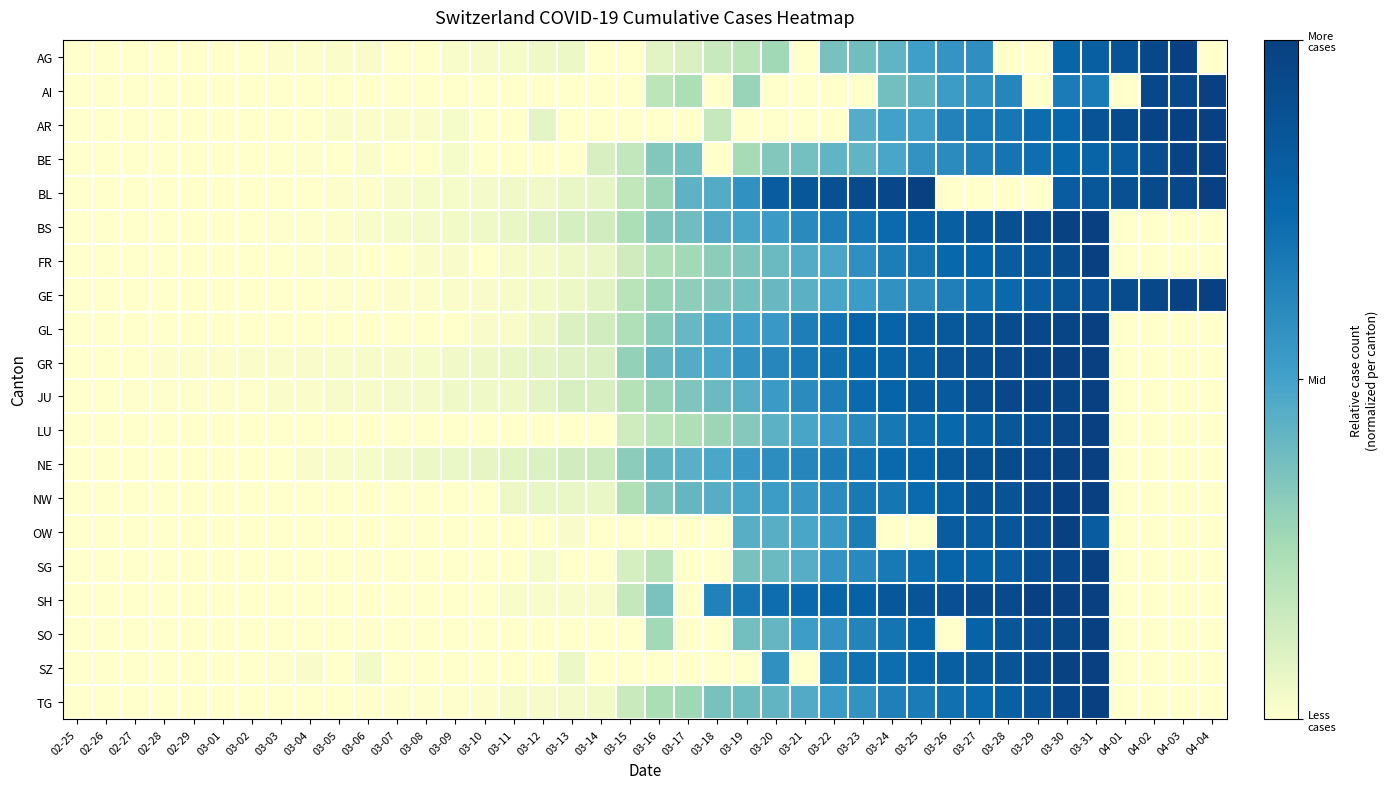

Reading right to left, transcribe all the data shown in this chart.

AG: 04-04=0.0	04-03=1.0	04-02=0.9	04-01=0.9	03-31=0.8	03-30=0.8	03-29=0.0	03-28=0.0	03-27=0.6	03-26=0.6	03-25=0.5	03-24=0.4	03-23=0.4	03-22=0.4	03-21=0.0	03-20=0.3	03-19=0.2	03-18=0.2	03-17=0.1	03-16=0.1	03-15=0.0	03-14=0.0	03-13=0.1	03-12=0.0	03-11=0.0	03-10=0.0	03-09=0.0	03-08=0.0	03-07=0.0	03-06=0.0	03-05=0.0	03-04=0.0	03-03=0.0	03-02=0.0	03-01=0.0	02-29=0.0	02-28=0.0	02-27=0.0	02-26=0.0	02-25=0.0
AI: 04-04=1.0	04-03=1.0	04-02=1.0	04-01=0.0	03-31=0.7	03-30=0.7	03-29=0.0	03-28=0.6	03-27=0.6	03-26=0.5	03-25=0.4	03-24=0.4	03-23=0.0	03-22=0.0	03-21=0.0	03-20=0.0	03-19=0.3	03-18=0.0	03-17=0.2	03-16=0.2	03-15=0.0	03-14=0.0	03-13=0.0	03-12=0.0	03-11=0.0	03-10=0.0	03-09=0.0	03-08=0.0	03-07=0.0	03-06=0.0	03-05=0.0	03-04=0.0	03-03=0.0	03-02=0.0	03-01=0.0	02-29=0.0	02-28=0.0	02-27=0.0	02-26=0.0	02-25=0.0
AR: 04-04=1.0	04-03=1.0	04-02=1.0	04-01=0.9	03-31=0.9	03-30=0.8	03-29=0.7	03-28=0.7	03-27=0.7	03-26=0.6	03-25=0.5	03-24=0.5	03-23=0.5	03-22=0.0	03-21=0.0	03-20=0.0	03-19=0.0	03-18=0.2	03-17=0.0	03-16=0.0	03-15=0.0	03-14=0.0	03-13=0.0	03-12=0.1	03-11=0.0	03-10=0.0	03-09=0.0	03-08=0.0	03-07=0.0	03-06=0.0	03-05=0.0	03-04=0.0	03-03=0.0	03-02=0.0	03-01=0.0	02-29=0.0	02-28=0.0	02-27=0.0	02-26=0.0	02-25=0.0
BE: 04-04=1.0	04-03=1.0	04-02=0.9	04-01=0.8	03-31=0.8	03-30=0.7	03-29=0.7	03-28=0.7	03-27=0.6	03-26=0.6	03-25=0.6	03-24=0.5	03-23=0.4	03-22=0.4	03-21=0.4	03-20=0.3	03-19=0.3	03-18=0.0	03-17=0.4	03-16=0.3	03-15=0.2	03-14=0.1	03-13=0.0	03-12=0.0	03-11=0.0	03-10=0.0	03-09=0.0	03-08=0.0	03-07=0.0	03-06=0.0	03-05=0.0	03-04=0.0	03-03=0.0	03-02=0.0	03-01=0.0	02-29=0.0	02-28=0.0	02-27=0.0	02-26=0.0	02-25=0.0
BL: 04-04=1.0	04-03=1.0	04-02=0.9	04-01=0.9	03-31=0.9	03-30=0.8	03-29=0.0	03-28=0.0	03-27=0.0	03-26=0.0	03-25=1.0	03-24=1.0	03-23=0.9	03-22=0.9	03-21=0.9	03-20=0.8	03-19=0.6	03-18=0.5	03-17=0.4	03-16=0.3	03-15=0.2	03-14=0.1	03-13=0.1	03-12=0.0	03-11=0.0	03-10=0.0	03-09=0.0	03-08=0.0	03-07=0.0	03-06=0.0	03-05=0.0	03-04=0.0	03-03=0.0	03-02=0.0	03-01=0.0	02-29=0.0	02-28=0.0	02-27=0.0	02-26=0.0	02-25=0.0
BS: 04-04=0.0	04-03=0.0	04-02=0.0	04-01=0.0	03-31=1.0	03-30=1.0	03-29=0.9	03-28=0.9	03-27=0.9	03-26=0.8	03-25=0.8	03-24=0.7	03-23=0.7	03-22=0.7	03-21=0.6	03-20=0.5	03-19=0.5	03-18=0.5	03-17=0.4	03-16=0.4	03-15=0.2	03-14=0.1	03-13=0.1	03-12=0.1	03-11=0.1	03-10=0.0	03-09=0.0	03-08=0.0	03-07=0.0	03-06=0.0	03-05=0.0	03-04=0.0	03-03=0.0	03-02=0.0	03-01=0.0	02-29=0.0	02-28=0.0	02-27=0.0	02-26=0.0	02-25=0.0
FR: 04-04=0.0	04-03=0.0	04-02=0.0	04-01=0.0	03-31=1.0	03-30=0.9	03-29=0.9	03-28=0.8	03-27=0.8	03-26=0.7	03-25=0.7	03-24=0.7	03-23=0.6	03-22=0.5	03-21=0.5	03-20=0.4	03-19=0.4	03-18=0.3	03-17=0.3	03-16=0.2	03-15=0.1	03-14=0.1	03-13=0.0	03-12=0.0	03-11=0.0	03-10=0.0	03-09=0.0	03-08=0.0	03-07=0.0	03-06=0.0	03-05=0.0	03-04=0.0	03-03=0.0	03-02=0.0	03-01=0.0	02-29=0.0	02-28=0.0	02-27=0.0	02-26=0.0	02-25=0.0
GE: 04-04=1.0	04-03=1.0	04-02=1.0	04-01=0.9	03-31=0.9	03-30=0.9	03-29=0.8	03-28=0.7	03-27=0.7	03-26=0.6	03-25=0.6	03-24=0.6	03-23=0.5	03-22=0.5	03-21=0.4	03-20=0.4	03-19=0.4	03-18=0.3	03-17=0.3	03-16=0.3	03-15=0.2	03-14=0.1	03-13=0.1	03-12=0.0	03-11=0.0	03-10=0.0	03-09=0.0	03-08=0.0	03-07=0.0	03-06=0.0	03-05=0.0	03-04=0.0	03-03=0.0	03-02=0.0	03-01=0.0	02-29=0.0	02-28=0.0	02-27=0.0	02-26=0.0	02-25=0.0
GL: 04-04=0.0	04-03=0.0	04-02=0.0	04-01=0.0	03-31=1.0	03-30=1.0	03-29=1.0	03-28=0.9	03-27=0.9	03-26=0.8	03-25=0.8	03-24=0.8	03-23=0.8	03-22=0.7	03-21=0.7	03-20=0.5	03-19=0.5	03-18=0.5	03-17=0.4	03-16=0.3	03-15=0.2	03-14=0.1	03-13=0.1	03-12=0.0	03-11=0.0	03-10=0.0	03-09=0.0	03-08=0.0	03-07=0.0	03-06=0.0	03-05=0.0	03-04=0.0	03-03=0.0	03-02=0.0	03-01=0.0	02-29=0.0	02-28=0.0	02-27=0.0	02-26=0.0	02-25=0.0
GR: 04-04=0.0	04-03=0.0	04-02=0.0	04-01=0.0	03-31=1.0	03-30=1.0	03-29=1.0	03-28=0.9	03-27=0.9	03-26=0.9	03-25=0.8	03-24=0.8	03-23=0.8	03-22=0.7	03-21=0.7	03-20=0.6	03-19=0.6	03-18=0.5	03-17=0.5	03-16=0.4	03-15=0.3	03-14=0.1	03-13=0.1	03-12=0.1	03-11=0.1	03-10=0.0	03-09=0.0	03-08=0.0	03-07=0.0	03-06=0.0	03-05=0.0	03-04=0.0	03-03=0.0	03-02=0.0	03-01=0.0	02-29=0.0	02-28=0.0	02-27=0.0	02-26=0.0	02-25=0.0
JU: 04-04=0.0	04-03=0.0	04-02=0.0	04-01=0.0	03-31=1.0	03-30=1.0	03-29=1.0	03-28=0.9	03-27=0.9	03-26=0.8	03-25=0.8	03-24=0.8	03-23=0.7	03-22=0.6	03-21=0.6	03-20=0.5	03-19=0.4	03-18=0.4	03-17=0.4	03-16=0.3	03-15=0.2	03-14=0.1	03-13=0.1	03-12=0.1	03-11=0.0	03-10=0.0	03-09=0.0	03-08=0.0	03-07=0.0	03-06=0.0	03-05=0.0	03-04=0.0	03-03=0.0	03-02=0.0	03-01=0.0	02-29=0.0	02-28=0.0	02-27=0.0	02-26=0.0	02-25=0.0
LU: 04-04=0.0	04-03=0.0	04-02=0.0	04-01=0.0	03-31=1.0	03-30=1.0	03-29=0.9	03-28=0.9	03-27=0.8	03-26=0.7	03-25=0.7	03-24=0.7	03-23=0.6	03-22=0.5	03-21=0.5	03-20=0.4	03-19=0.3	03-18=0.3	03-17=0.2	03-16=0.2	03-15=0.1	03-14=0.0	03-13=0.0	03-12=0.0	03-11=0.0	03-10=0.0	03-09=0.0	03-08=0.0	03-07=0.0	03-06=0.0	03-05=0.0	03-04=0.0	03-03=0.0	03-02=0.0	03-01=0.0	02-29=0.0	02-28=0.0	02-27=0.0	02-26=0.0	02-25=0.0
NE: 04-04=0.0	04-03=0.0	04-02=0.0	04-01=0.0	03-31=1.0	03-30=1.0	03-29=1.0	03-28=0.9	03-27=0.9	03-26=0.8	03-25=0.8	03-24=0.7	03-23=0.7	03-22=0.7	03-21=0.6	03-20=0.6	03-19=0.5	03-18=0.5	03-17=0.4	03-16=0.4	03-15=0.3	03-14=0.2	03-13=0.1	03-12=0.1	03-11=0.1	03-10=0.1	03-09=0.1	03-08=0.1	03-07=0.0	03-06=0.0	03-05=0.0	03-04=0.0	03-03=0.0	03-02=0.0	03-01=0.0	02-29=0.0	02-28=0.0	02-27=0.0	02-26=0.0	02-25=0.0
NW: 04-04=0.0	04-03=0.0	04-02=0.0	04-01=0.0	03-31=1.0	03-30=1.0	03-29=0.9	03-28=0.9	03-27=0.9	03-26=0.8	03-25=0.7	03-24=0.7	03-23=0.7	03-22=0.6	03-21=0.6	03-20=0.5	03-19=0.5	03-18=0.5	03-17=0.4	03-16=0.3	03-15=0.2	03-14=0.1	03-13=0.1	03-12=0.1	03-11=0.1	03-10=0.0	03-09=0.0	03-08=0.0	03-07=0.0	03-06=0.0	03-05=0.0	03-04=0.0	03-03=0.0	03-02=0.0	03-01=0.0	02-29=0.0	02-28=0.0	02-27=0.0	02-26=0.0	02-25=0.0
OW: 04-04=0.0	04-03=0.0	04-02=0.0	04-01=0.0	03-31=0.8	03-30=1.0	03-29=0.9	03-28=0.9	03-27=0.8	03-26=0.8	03-25=0.0	03-24=0.0	03-23=0.7	03-22=0.5	03-21=0.5	03-20=0.4	03-19=0.4	03-18=0.0	03-17=0.0	03-16=0.0	03-15=0.0	03-14=0.0	03-13=0.0	03-12=0.0	03-11=0.0	03-10=0.0	03-09=0.0	03-08=0.0	03-07=0.0	03-06=0.0	03-05=0.0	03-04=0.0	03-03=0.0	03-02=0.0	03-01=0.0	02-29=0.0	02-28=0.0	02-27=0.0	02-26=0.0	02-25=0.0
SG: 04-04=0.0	04-03=0.0	04-02=0.0	04-01=0.0	03-31=1.0	03-30=1.0	03-29=0.9	03-28=0.8	03-27=0.8	03-26=0.8	03-25=0.7	03-24=0.7	03-23=0.6	03-22=0.6	03-21=0.5	03-20=0.4	03-19=0.4	03-18=0.0	03-17=0.0	03-16=0.2	03-15=0.1	03-14=0.0	03-13=0.0	03-12=0.0	03-11=0.0	03-10=0.0	03-09=0.0	03-08=0.0	03-07=0.0	03-06=0.0	03-05=0.0	03-04=0.0	03-03=0.0	03-02=0.0	03-01=0.0	02-29=0.0	02-28=0.0	02-27=0.0	02-26=0.0	02-25=0.0
SH: 04-04=0.0	04-03=0.0	04-02=0.0	04-01=0.0	03-31=1.0	03-30=1.0	03-29=1.0	03-28=0.9	03-27=0.9	03-26=0.9	03-25=0.9	03-24=0.9	03-23=0.8	03-22=0.8	03-21=0.7	03-20=0.7	03-19=0.7	03-18=0.6	03-17=0.0	03-16=0.4	03-15=0.2	03-14=0.0	03-13=0.0	03-12=0.0	03-11=0.0	03-10=0.0	03-09=0.0	03-08=0.0	03-07=0.0	03-06=0.0	03-05=0.0	03-04=0.0	03-03=0.0	03-02=0.0	03-01=0.0	02-29=0.0	02-28=0.0	02-27=0.0	02-26=0.0	02-25=0.0
SO: 04-04=0.0	04-03=0.0	04-02=0.0	04-01=0.0	03-31=1.0	03-30=0.9	03-29=0.9	03-28=0.9	03-27=0.8	03-26=0.0	03-25=0.8	03-24=0.7	03-23=0.6	03-22=0.6	03-21=0.5	03-20=0.4	03-19=0.4	03-18=0.0	03-17=0.0	03-16=0.3	03-15=0.0	03-14=0.0	03-13=0.0	03-12=0.0	03-11=0.0	03-10=0.0	03-09=0.0	03-08=0.0	03-07=0.0	03-06=0.0	03-05=0.0	03-04=0.0	03-03=0.0	03-02=0.0	03-01=0.0	02-29=0.0	02-28=0.0	02-27=0.0	02-26=0.0	02-25=0.0
SZ: 04-04=0.0	04-03=0.0	04-02=0.0	04-01=0.0	03-31=1.0	03-30=1.0	03-29=0.9	03-28=0.9	03-27=0.8	03-26=0.8	03-25=0.8	03-24=0.7	03-23=0.7	03-22=0.6	03-21=0.0	03-20=0.6	03-19=0.0	03-18=0.0	03-17=0.0	03-16=0.0	03-15=0.0	03-14=0.0	03-13=0.1	03-12=0.0	03-11=0.0	03-10=0.0	03-09=0.0	03-08=0.0	03-07=0.0	03-06=0.0	03-05=0.0	03-04=0.0	03-03=0.0	03-02=0.0	03-01=0.0	02-29=0.0	02-28=0.0	02-27=0.0	02-26=0.0	02-25=0.0
TG: 04-04=0.0	04-03=0.0	04-02=0.0	04-01=0.0	03-31=1.0	03-30=1.0	03-29=0.9	03-28=0.8	03-27=0.7	03-26=0.7	03-25=0.7	03-24=0.6	03-23=0.6	03-22=0.5	03-21=0.5	03-20=0.4	03-19=0.4	03-18=0.4	03-17=0.3	03-16=0.2	03-15=0.2	03-14=0.0	03-13=0.0	03-12=0.0	03-11=0.0	03-10=0.0	03-09=0.0	03-08=0.0	03-07=0.0	03-06=0.0	03-05=0.0	03-04=0.0	03-03=0.0	03-02=0.0	03-01=0.0	02-29=0.0	02-28=0.0	02-27=0.0	02-26=0.0	02-25=0.0